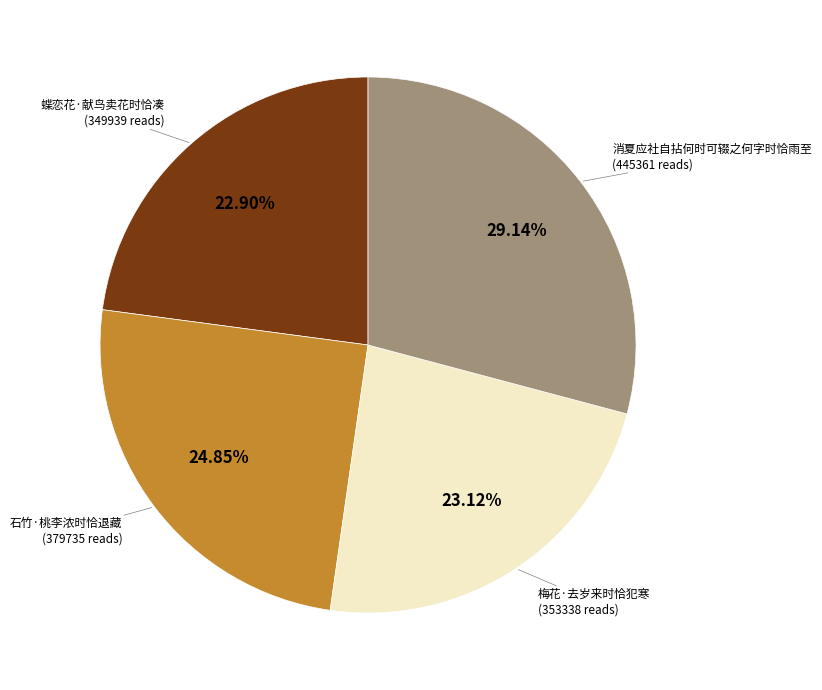

To the nearest percent, what is the average slice percentage?

25%